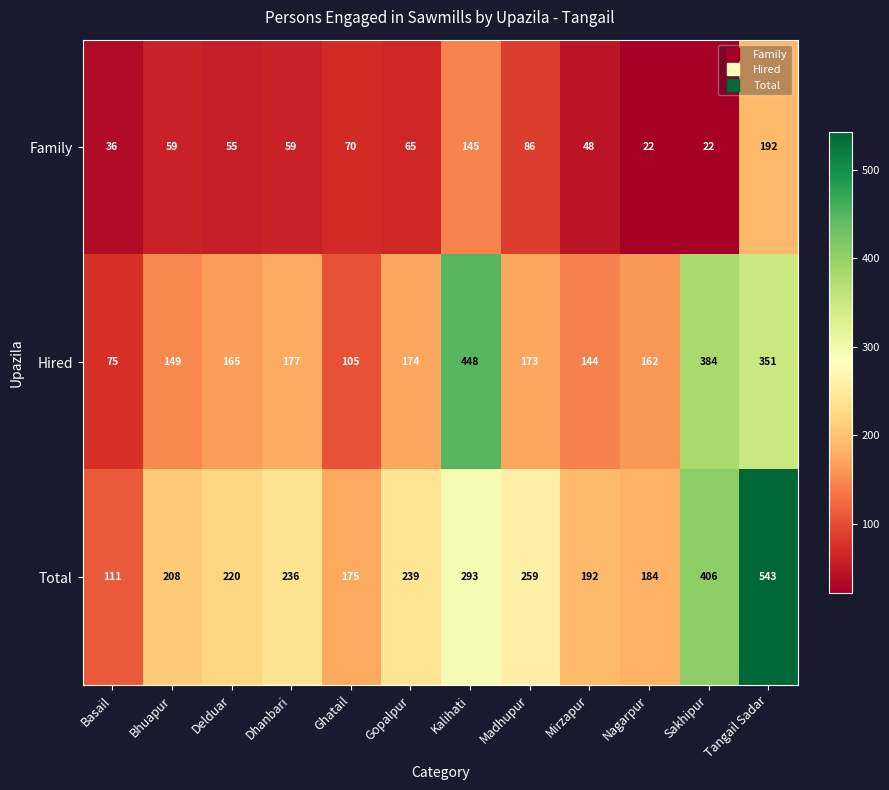

Count the number of categories in the chart.

12